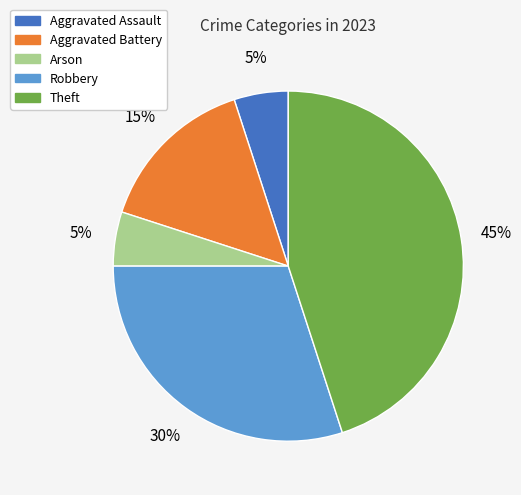

Is there a majority slice in this chart?

No